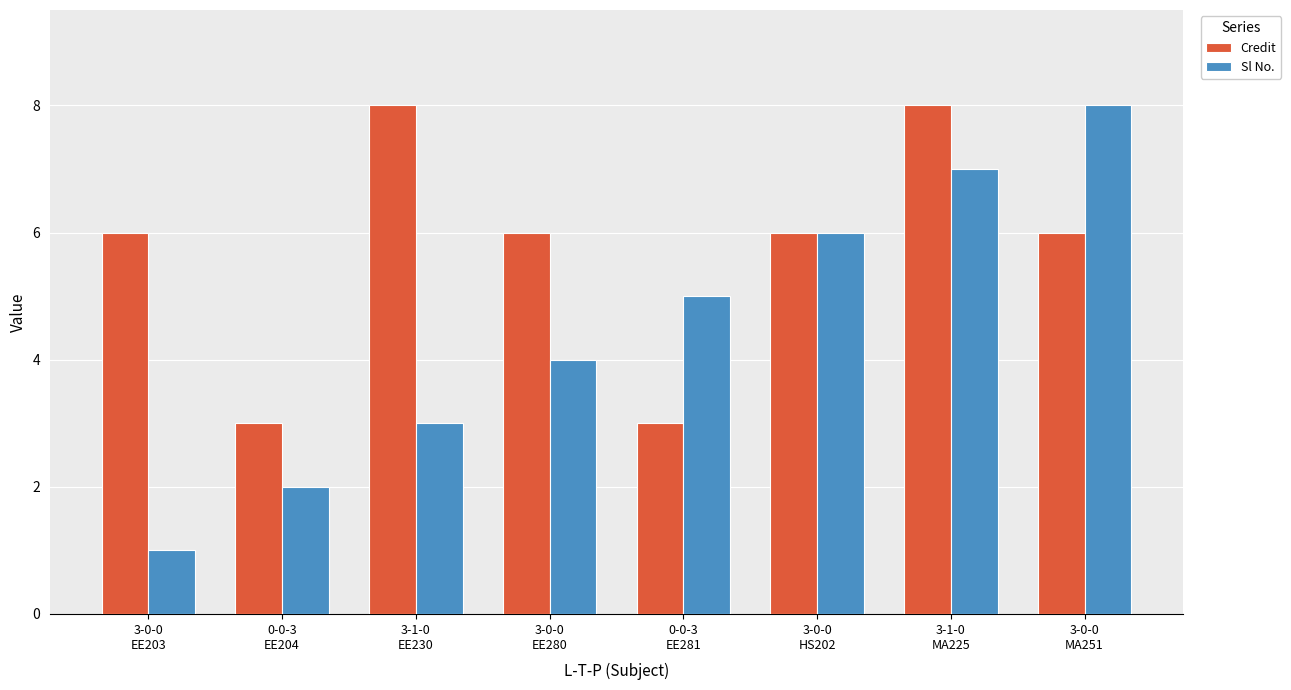

Count the Credit values in the range 6 to 8.

6